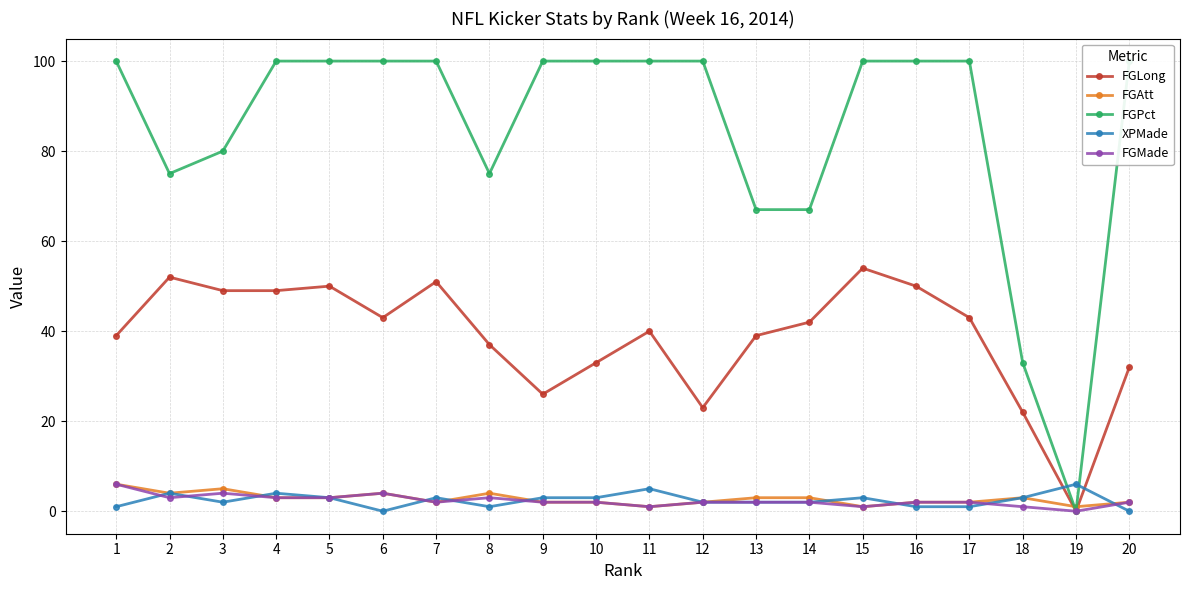

List the labels in order of FGLong value, largest first.

15, 2, 7, 5, 16, 3, 4, 6, 17, 14, 11, 1, 13, 8, 10, 20, 9, 12, 18, 19